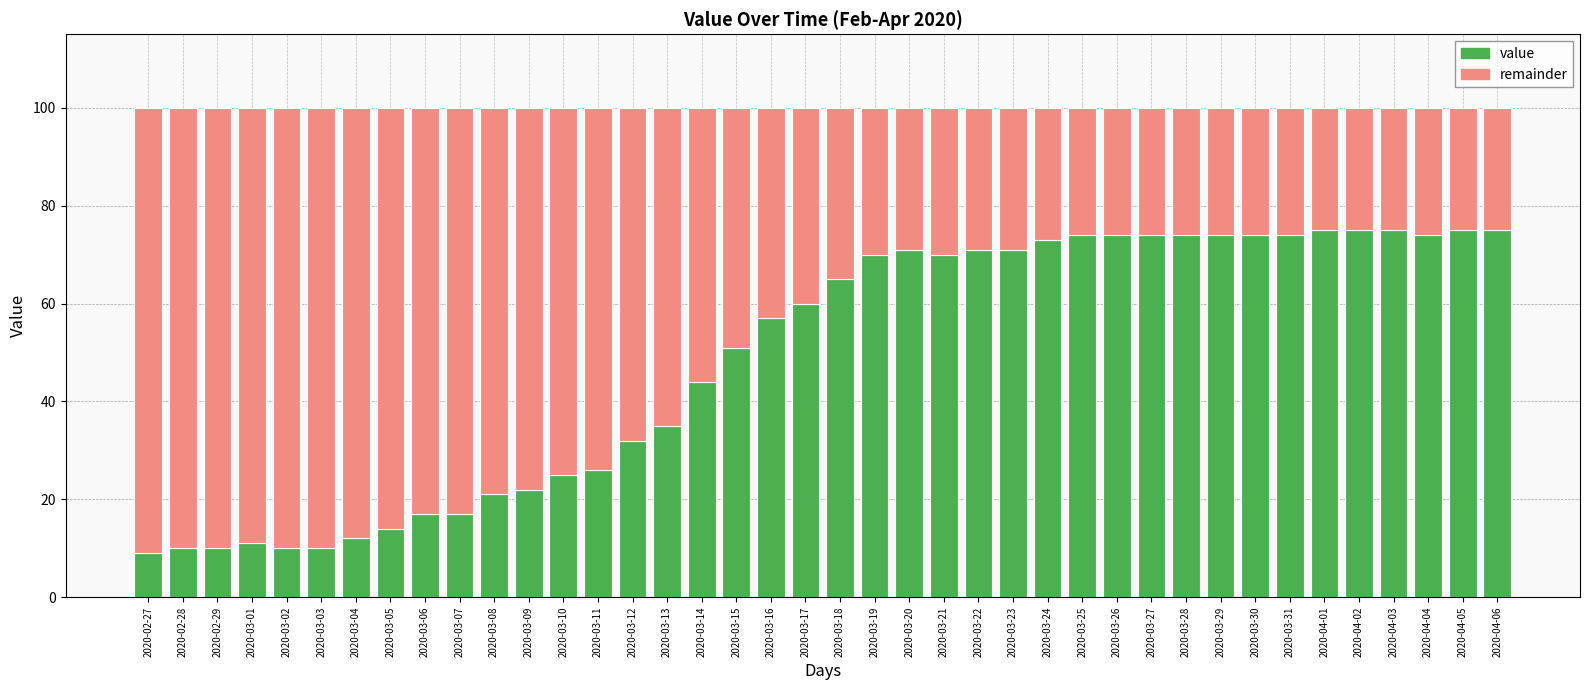

List the series in order of their peak value, lowest first.

value, remainder